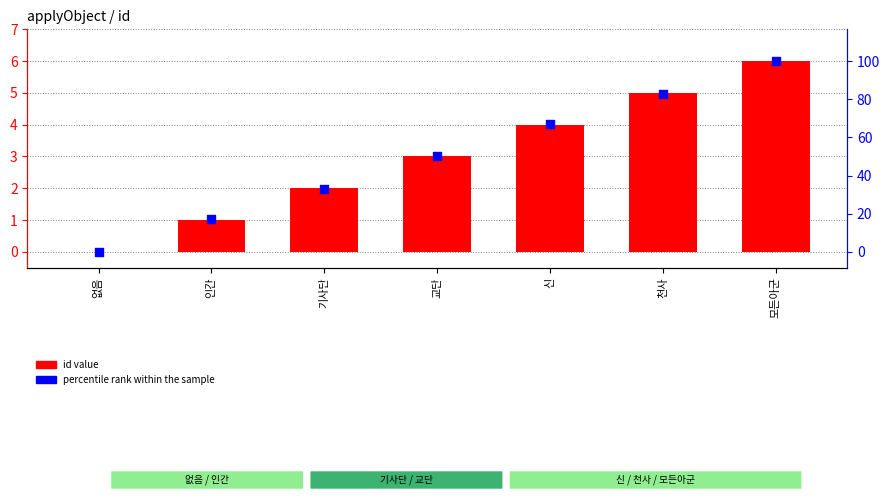

Which series has the widest spread of Y values?

percentile rank within the sample